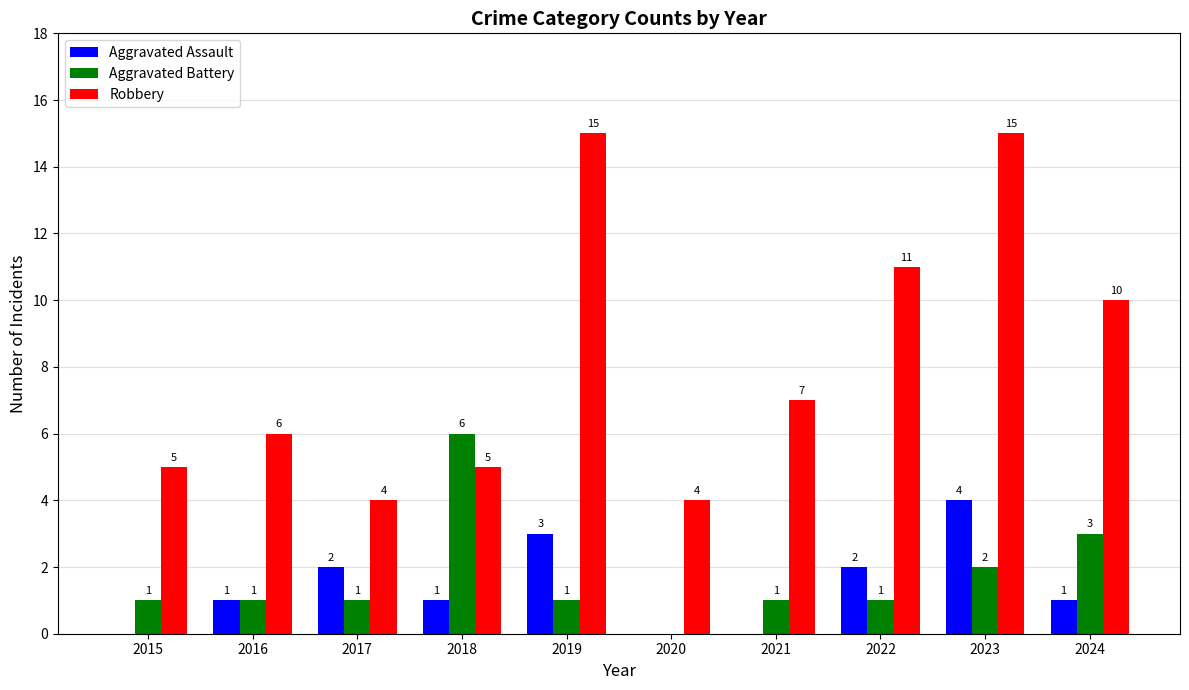

Reading left to right, extract all data points from this chart.

Aggravated Assault: 0	1	2	1	3	0	0	2	4	1
Aggravated Battery: 1	1	1	6	1	0	1	1	2	3
Robbery: 5	6	4	5	15	4	7	11	15	10